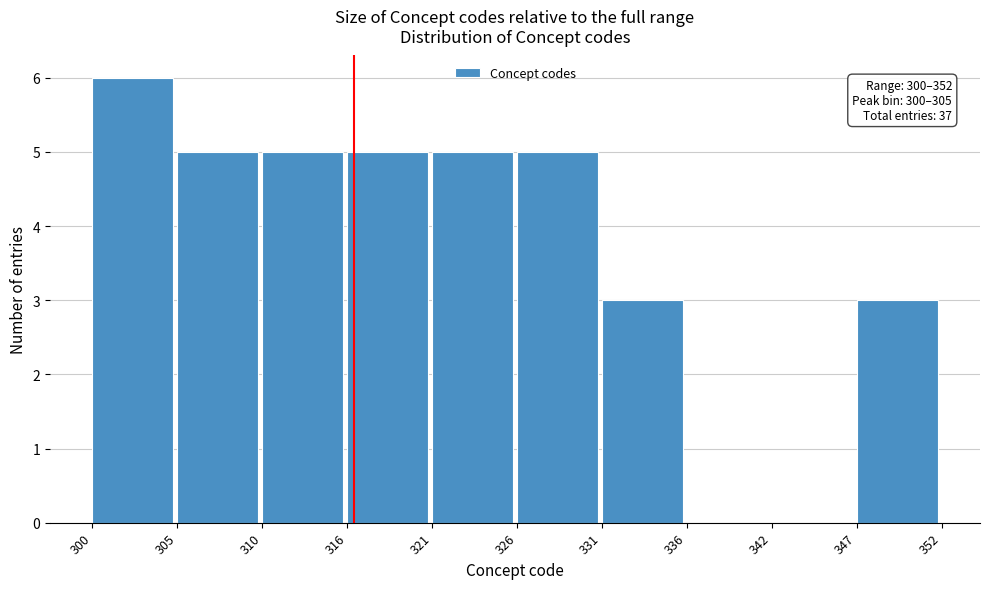

Over which range of the x-axis is the bar tallest?

300 to 305